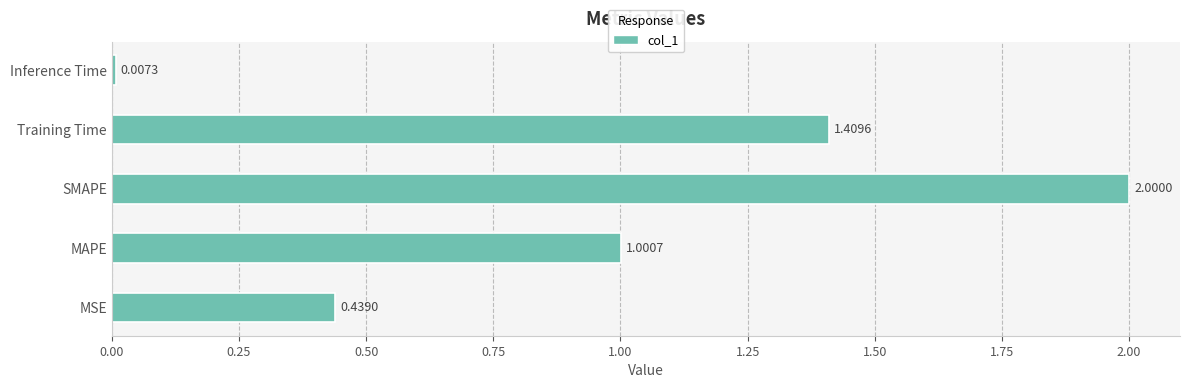

Which has a higher value, SMAPE or MSE?

SMAPE